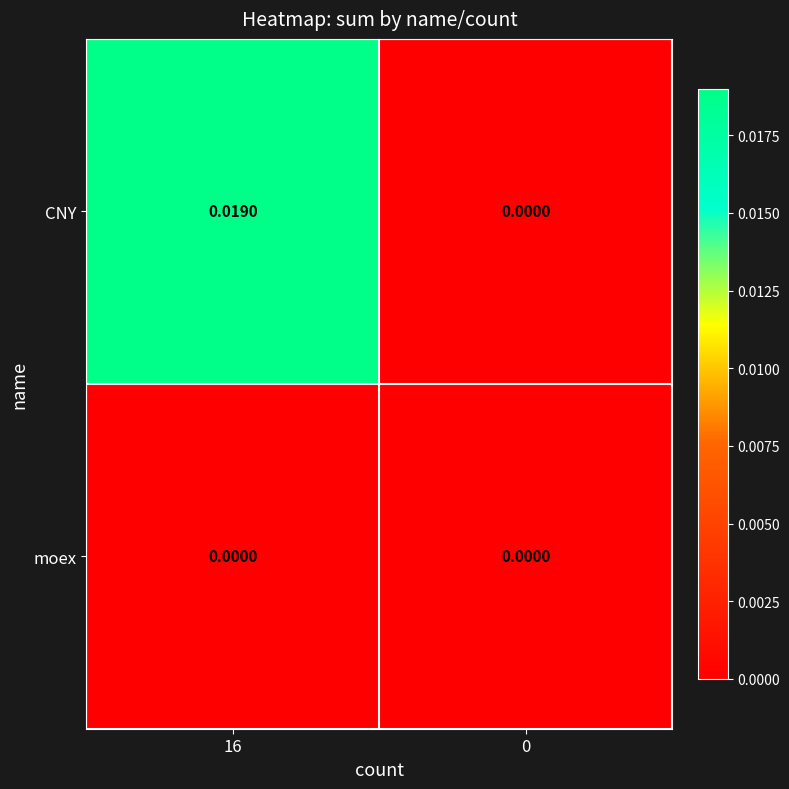

List the series in order of their peak value, highest first.

CNY, moex